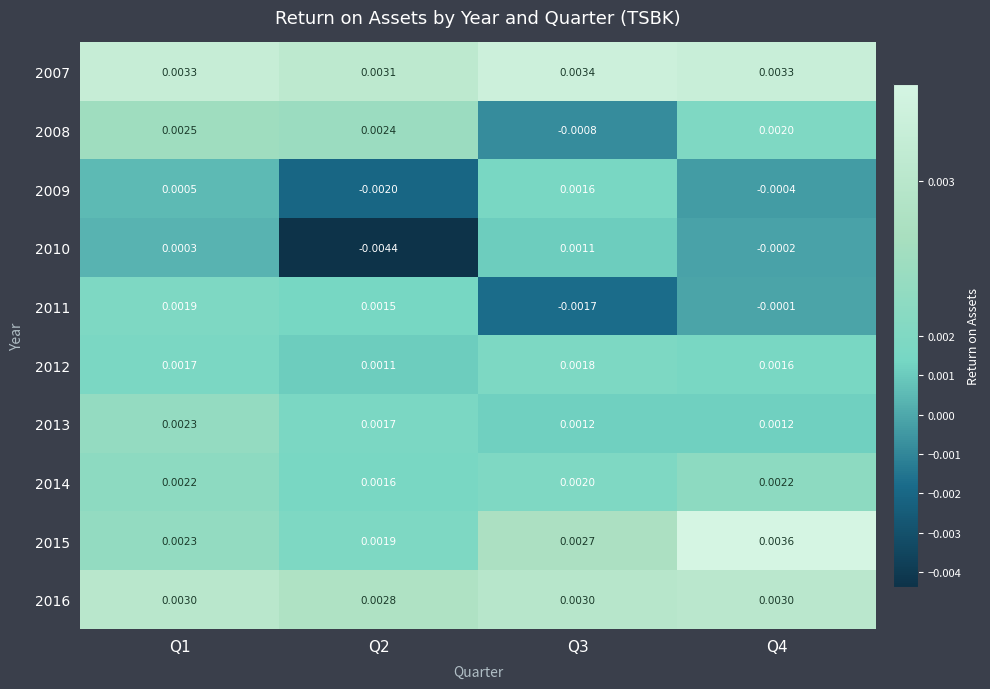

Is the value of 2008 at Q1 greater than the value of 2009 at Q1?

Yes